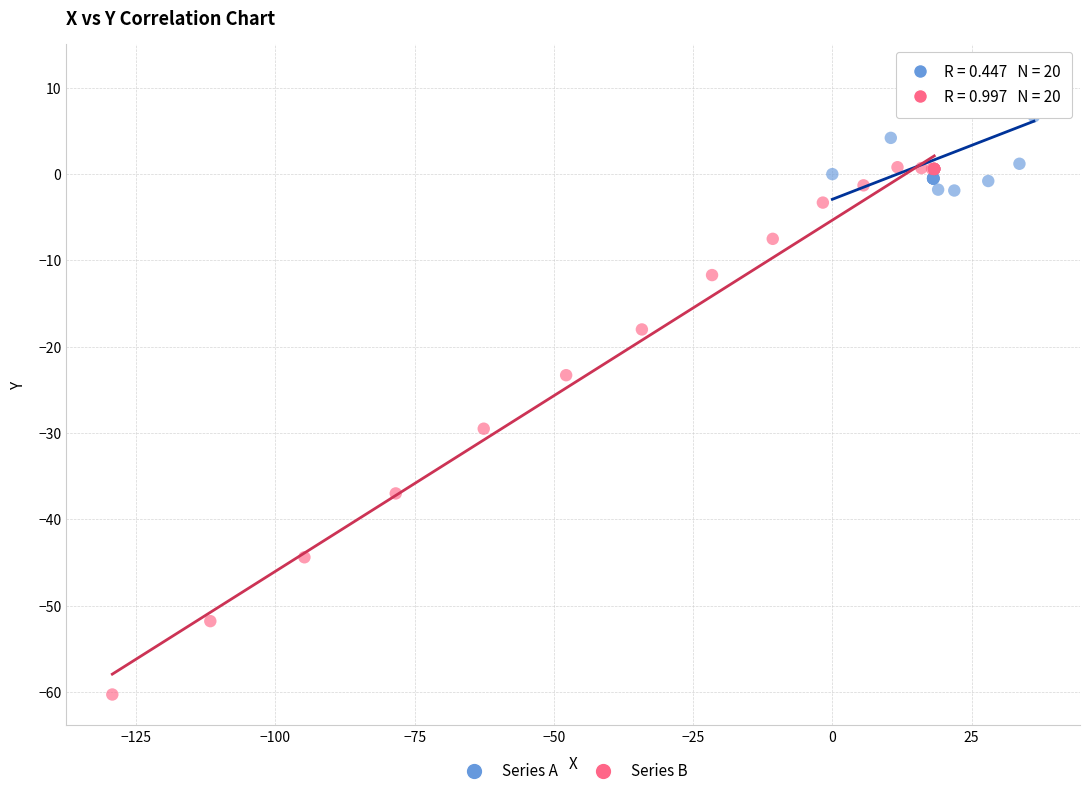

Which series reaches the minimum Y coordinate?

Series B